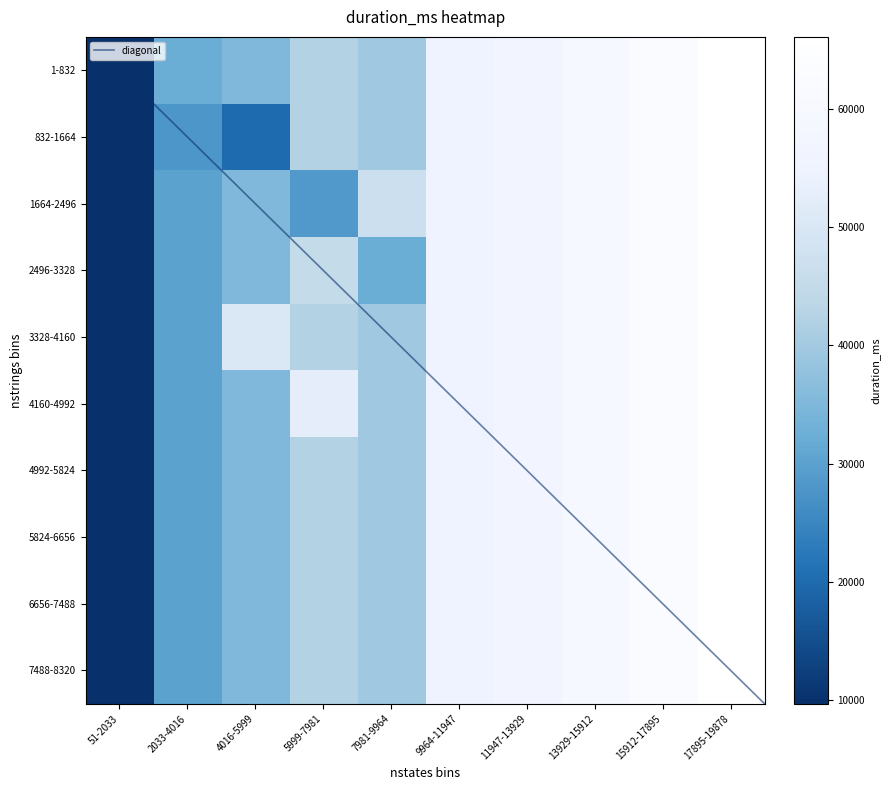

What is the maximum value shown in the chart?

69864